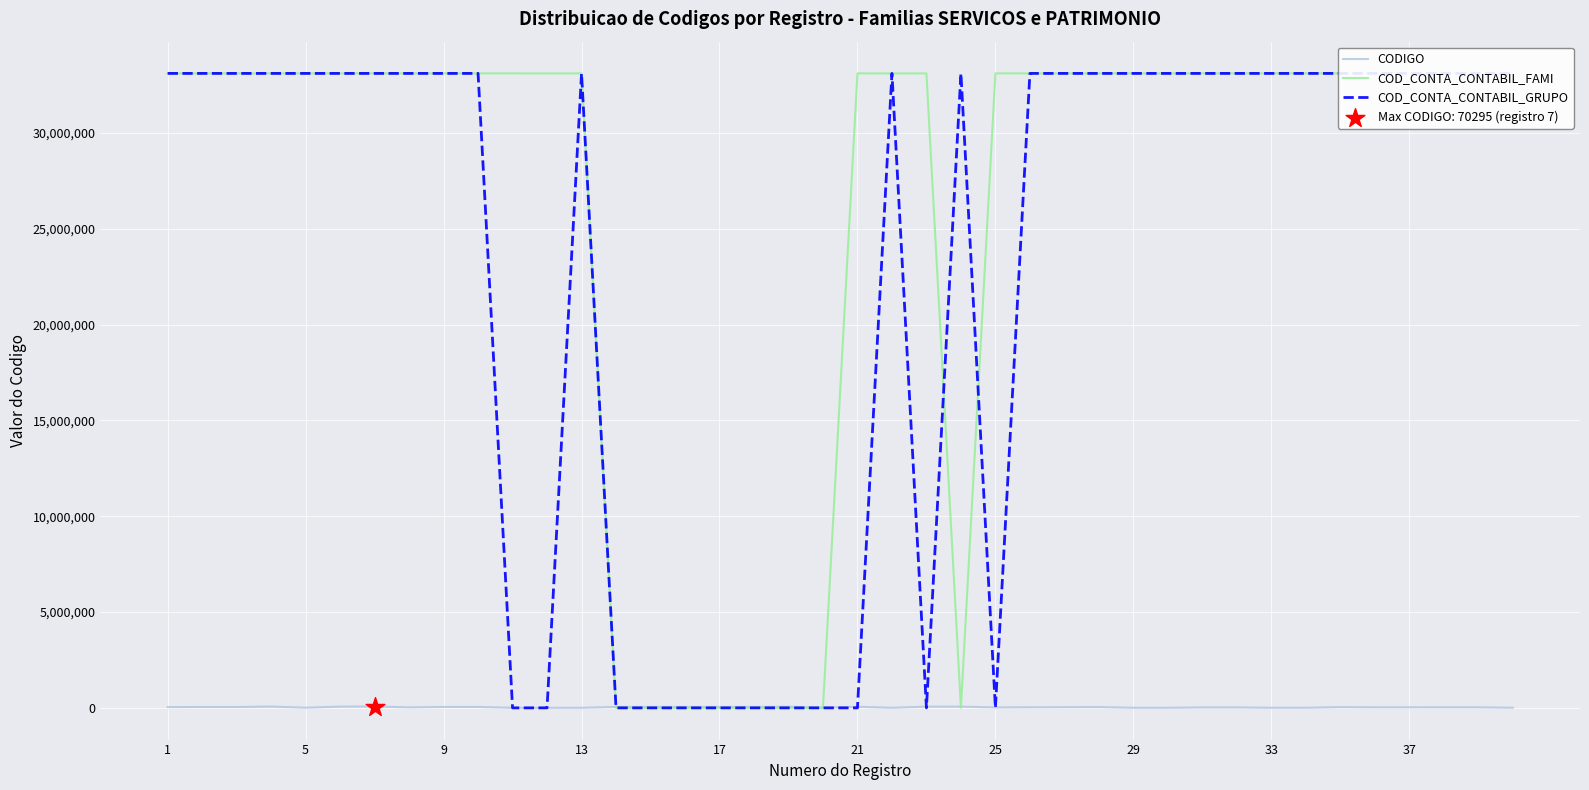

Is the value of COD_CONTA_CONTABIL_GRUPO at 26 greater than the value of COD_CONTA_CONTABIL_FAMI at 32?

No